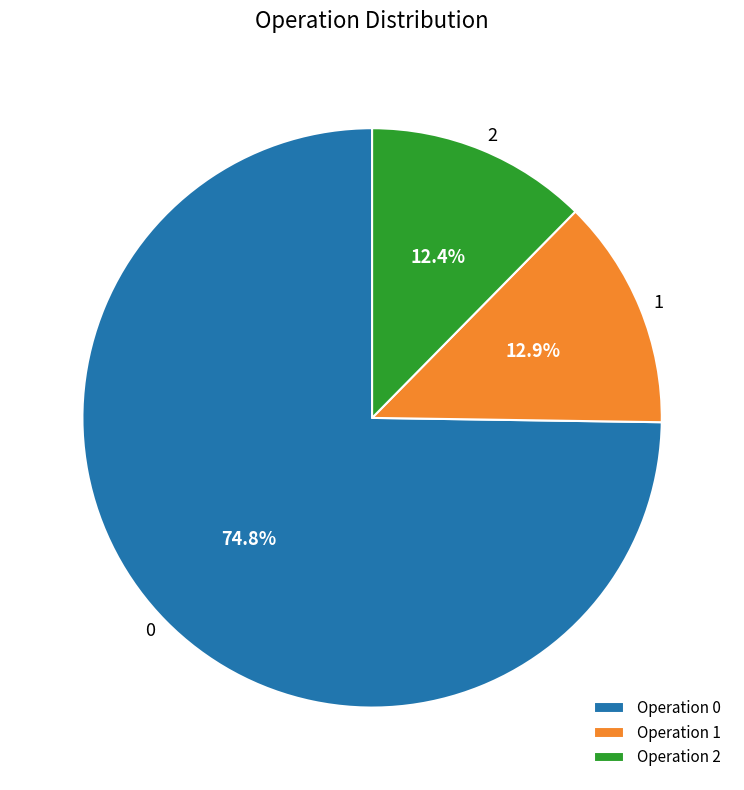

How many segments does this pie chart have?

3